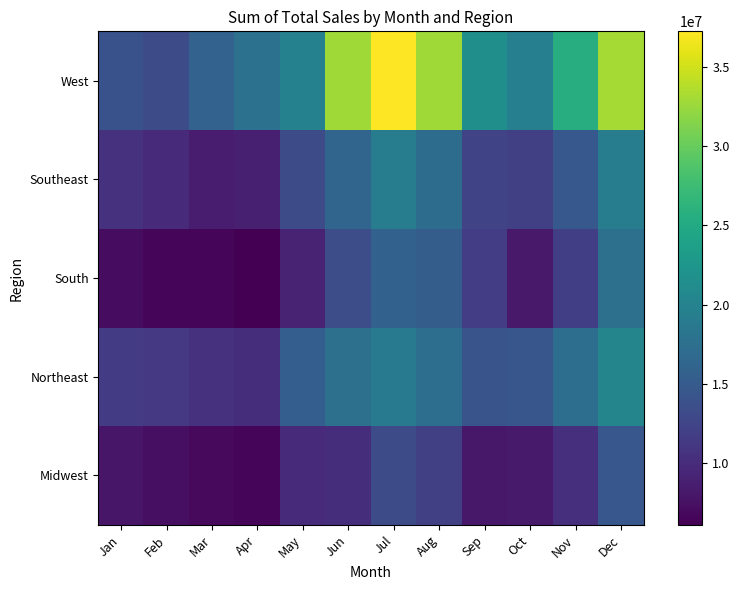

Between Jun and Apr, which is larger?

Jun